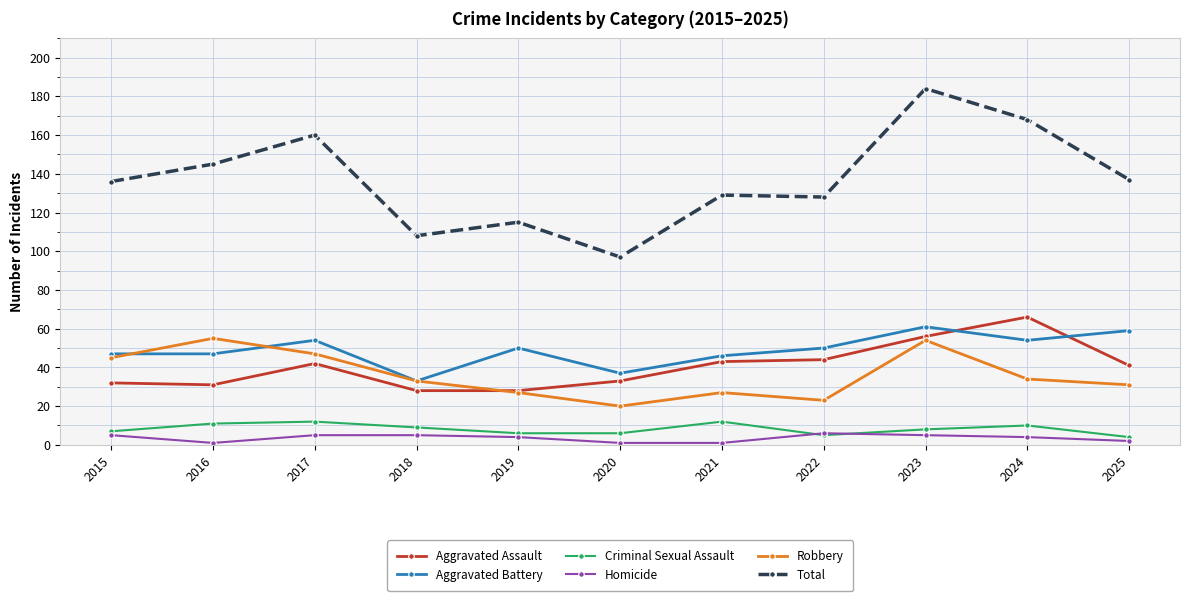

Where does the Aggravated Battery series first go above 50?

2017